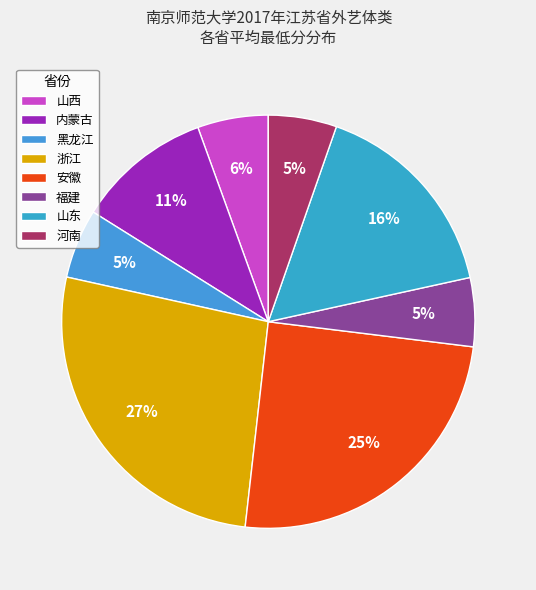

To the nearest percent, what is the combined percentage of 内蒙古 and 山东?

27%